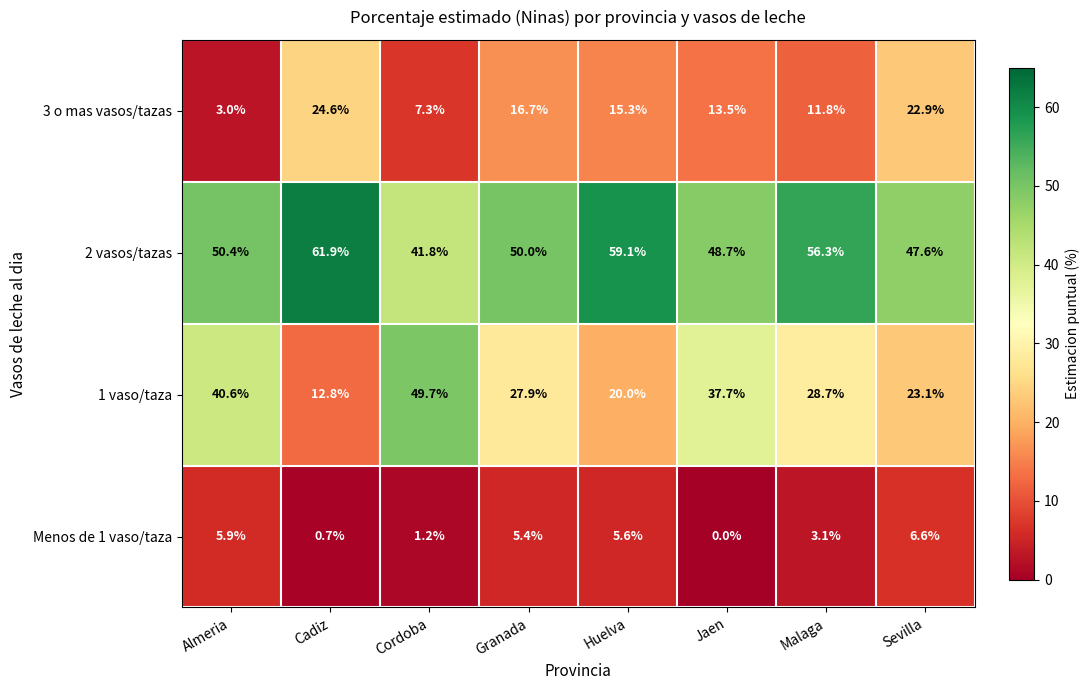

What is the spread (max minus min) of values at Granada?

44.6